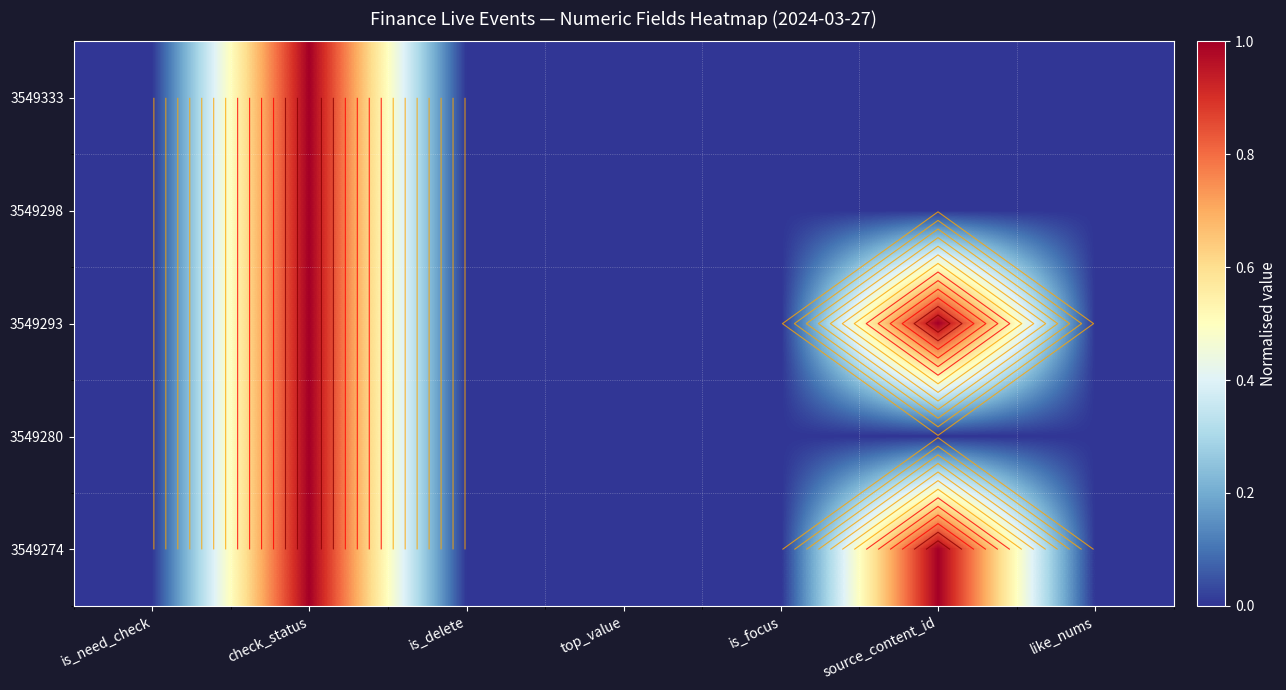

True or false: 3549298 has a value of 0.0 at top_value.

True